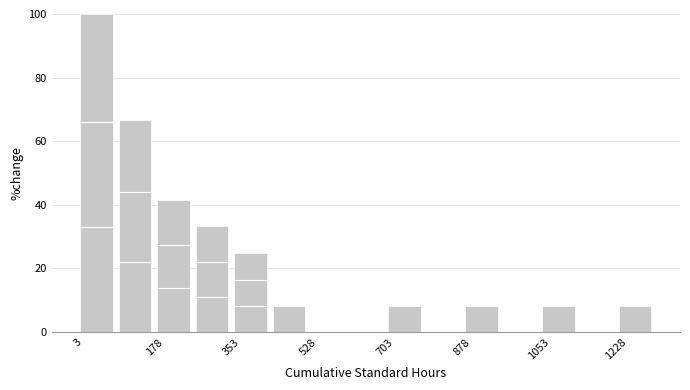

Reading left to right, transcribe this chart: for each bar, give the range it covers on the x-axis and its height. Neither the bar edges nor the heights are printed on the chart, so give them approximately, as read against the axes.

0 to 100: 100
100 to 180: 66
180 to 260: 42
260 to 360: 34
360 to 440: 26
440 to 520: 8
520 to 620: 0
620 to 700: 0
700 to 800: 8
800 to 880: 0
880 to 960: 8
960 to 1060: 0
1060 to 1140: 8
1140 to 1220: 0
1220 to 1320: 8